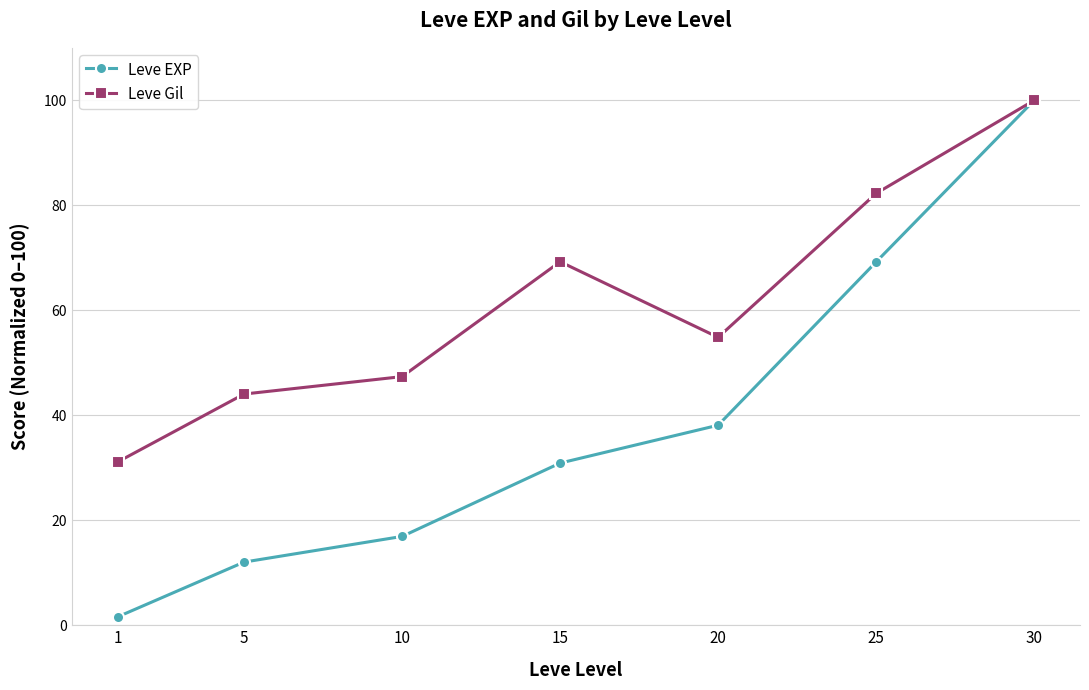

What is the sum of the Leve EXP values at 15 and 1?

32.5